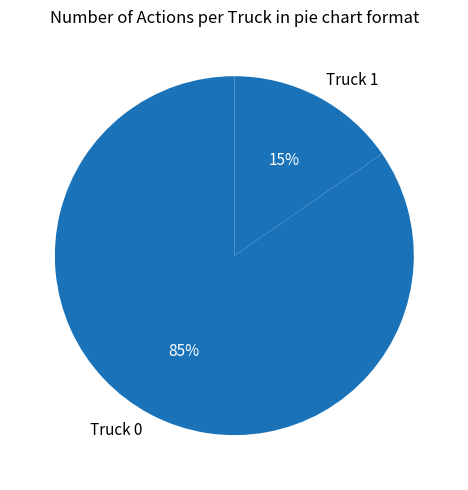

To the nearest percent, what is the combined percentage of Truck 0 and Truck 1?

100%